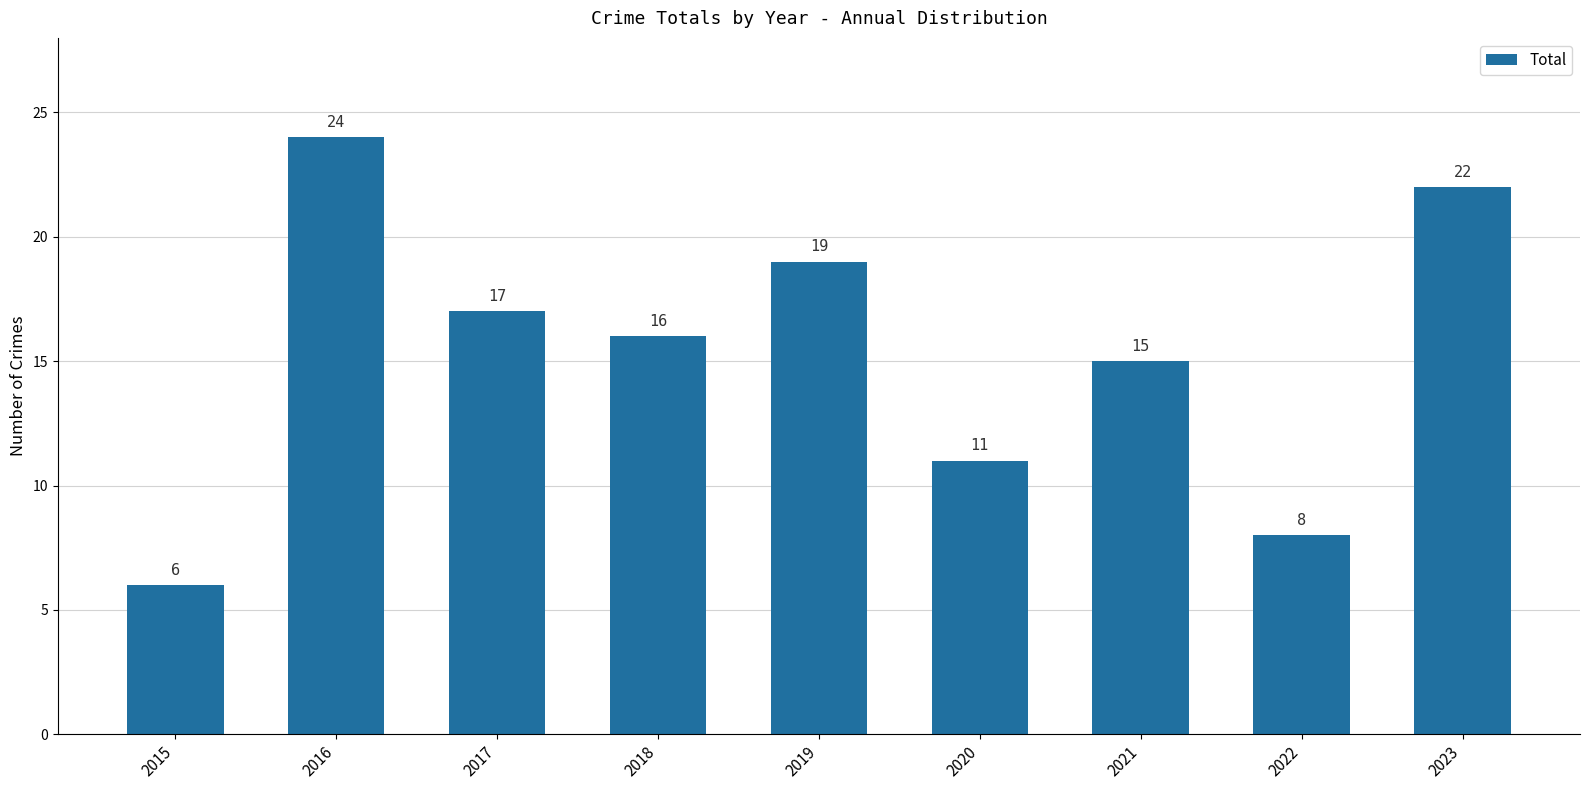

Is it true that the value at 2019 is 19?

True